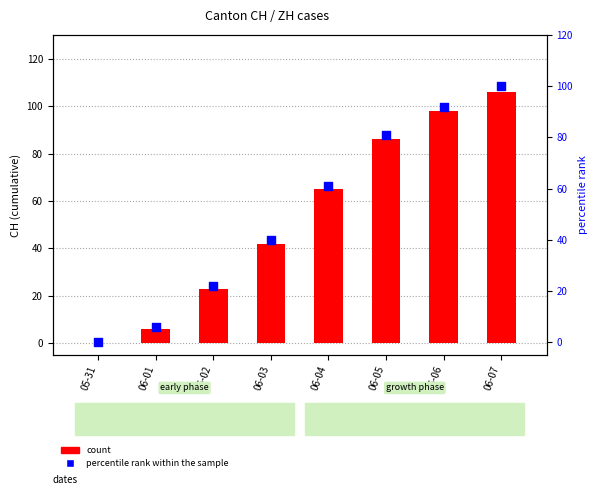

What are all the series names shown in the legend?

count, percentile rank within the sample